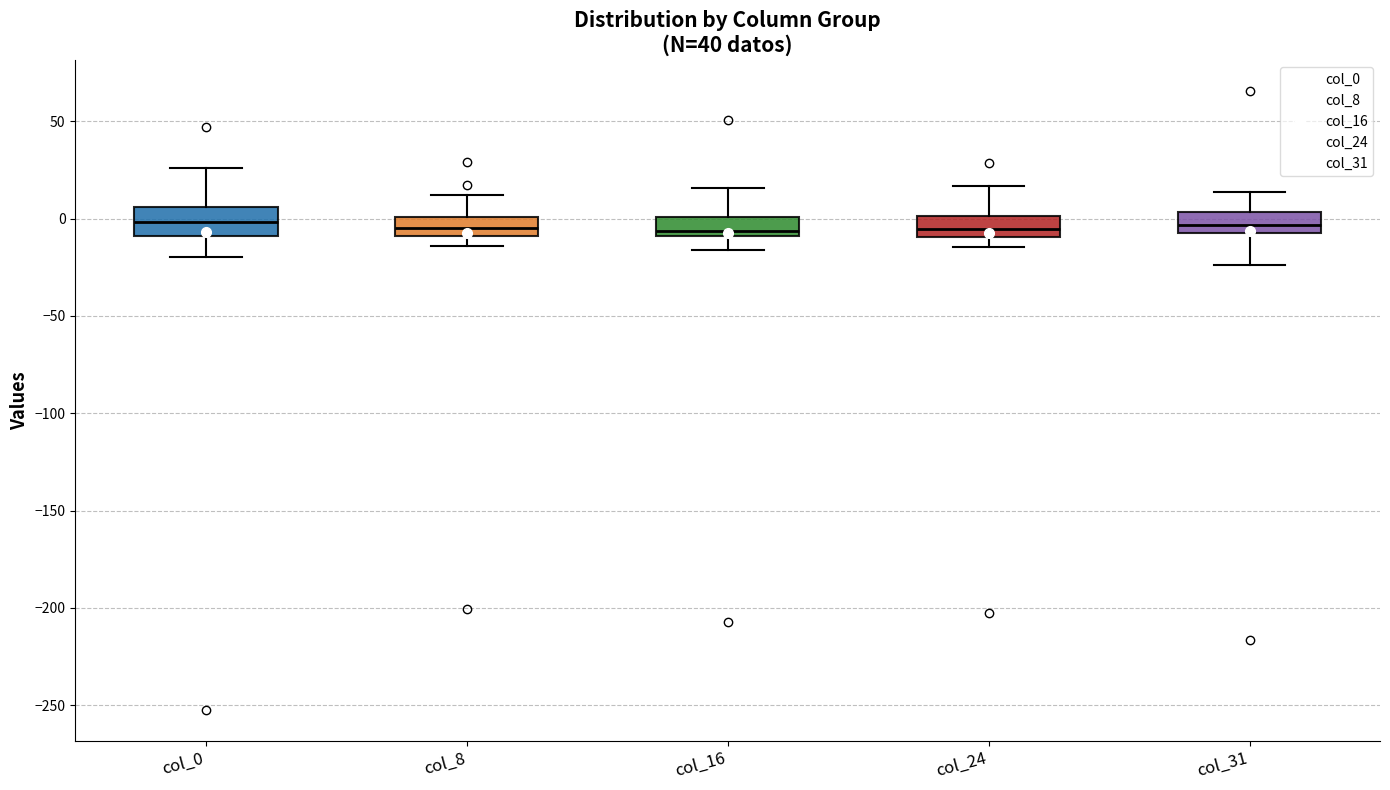

Where is the lower edge of the box for col_31 on the y-axis? The values are not printed on the chart, so give them approximately, as read against the axis.

-10